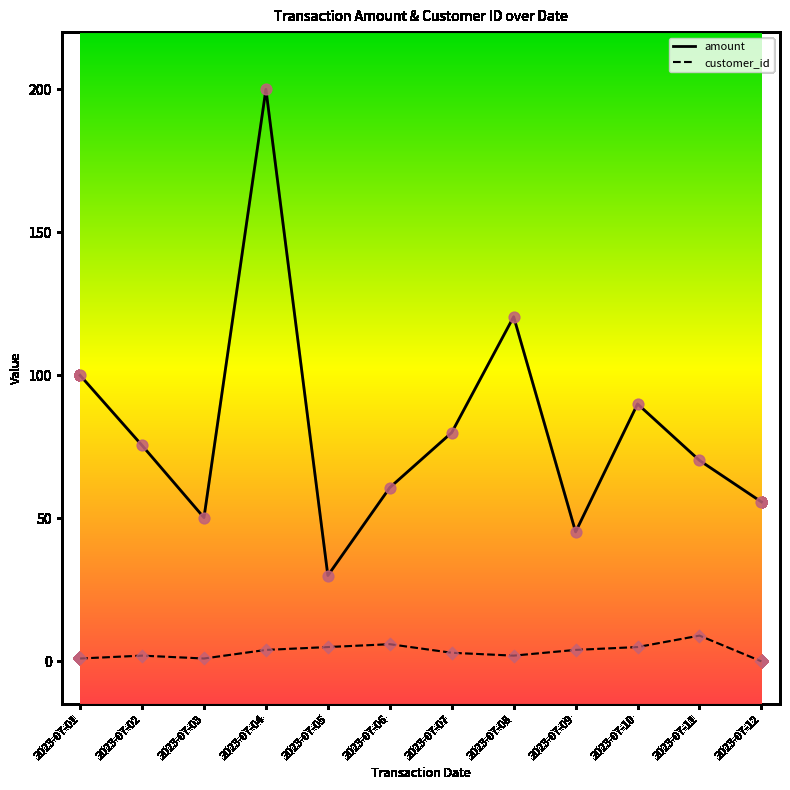

Is the value of amount at 2023-07-01 greater than the value of customer_id at 2023-07-07?

Yes